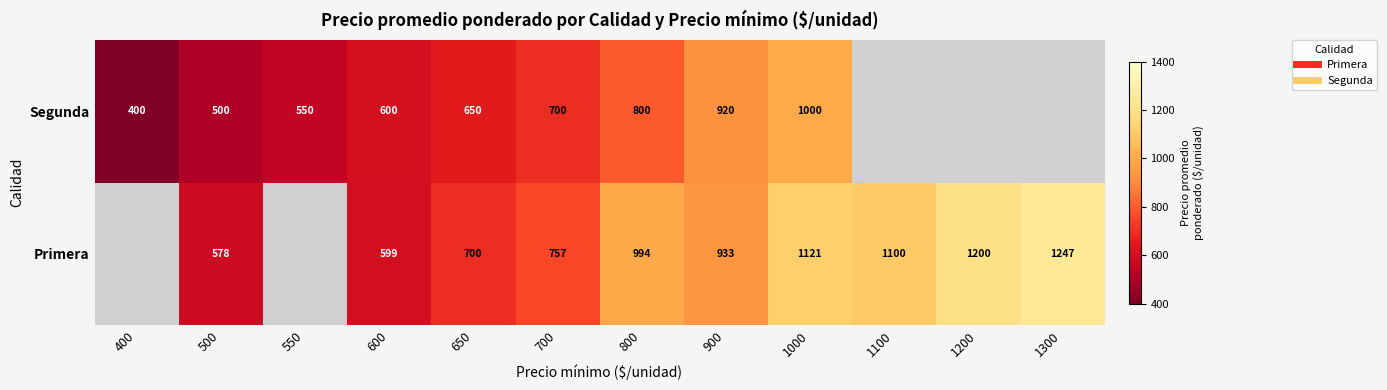

True or false: Primera has a value of 1200.0 at 1200.

True